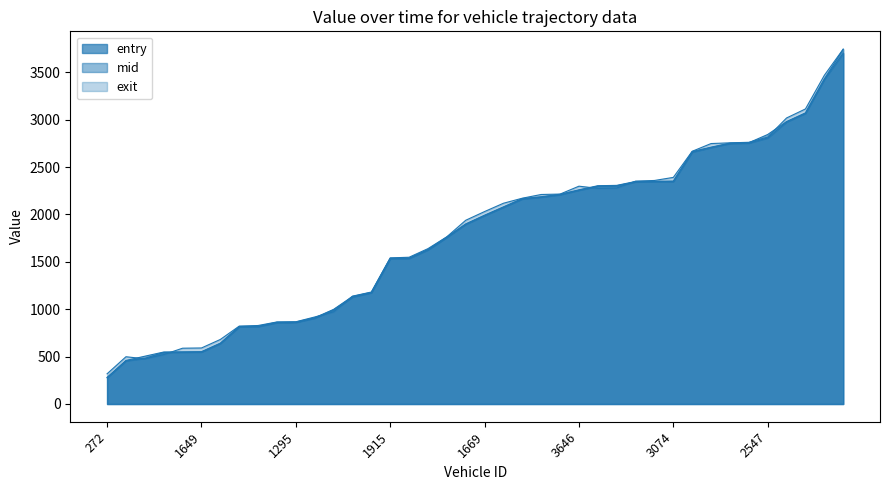

True or false: entry has more than 0 interior local peaks.

False